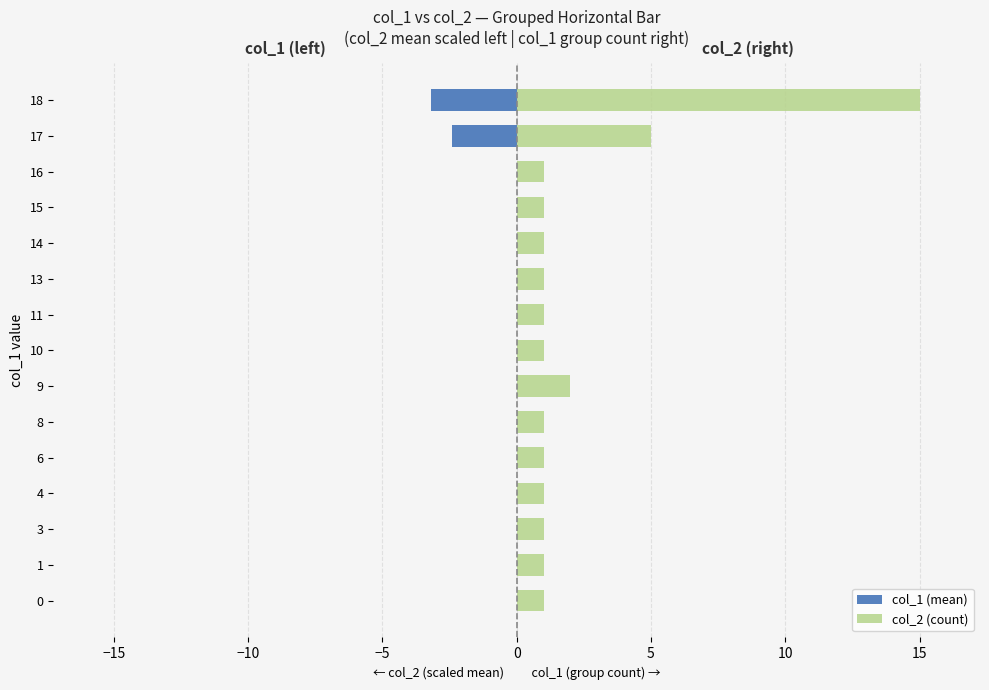

Which series changed the most between 8 and 13?

col_1 (mean)